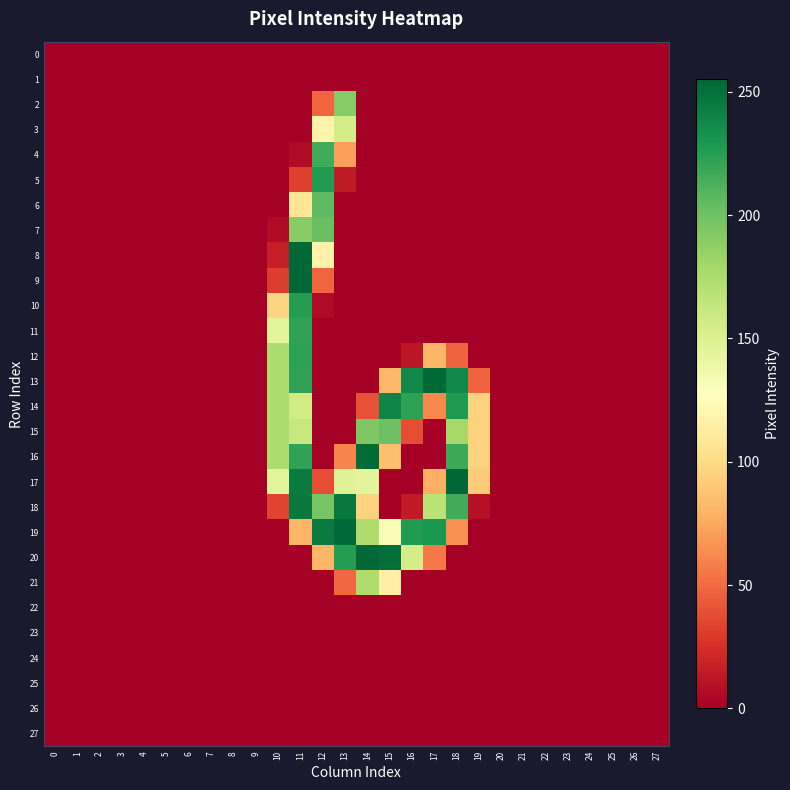

Which series changed the most between 9 and 13?

19